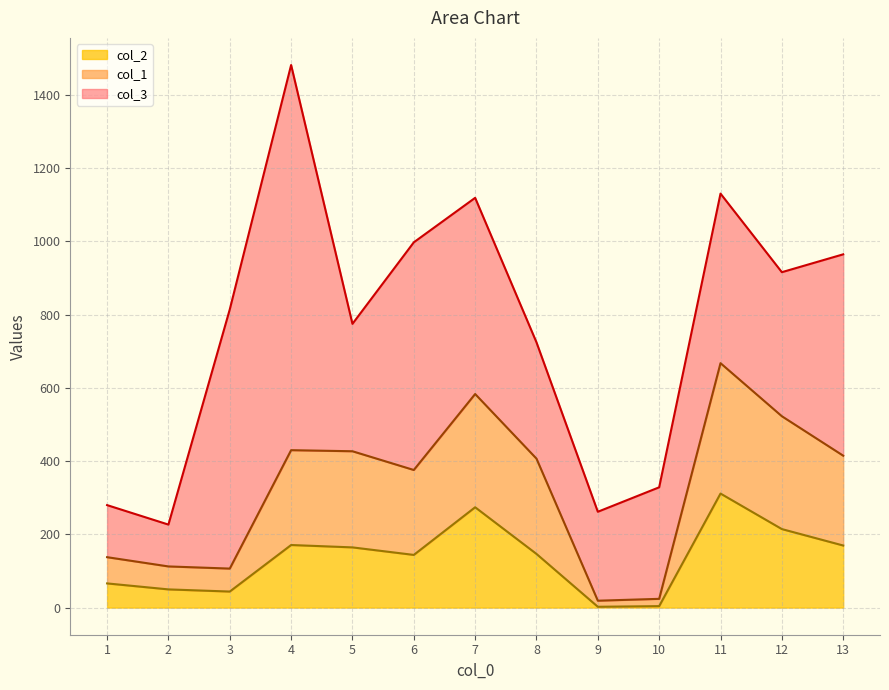

At which label does col_3 reach its minimum?

2